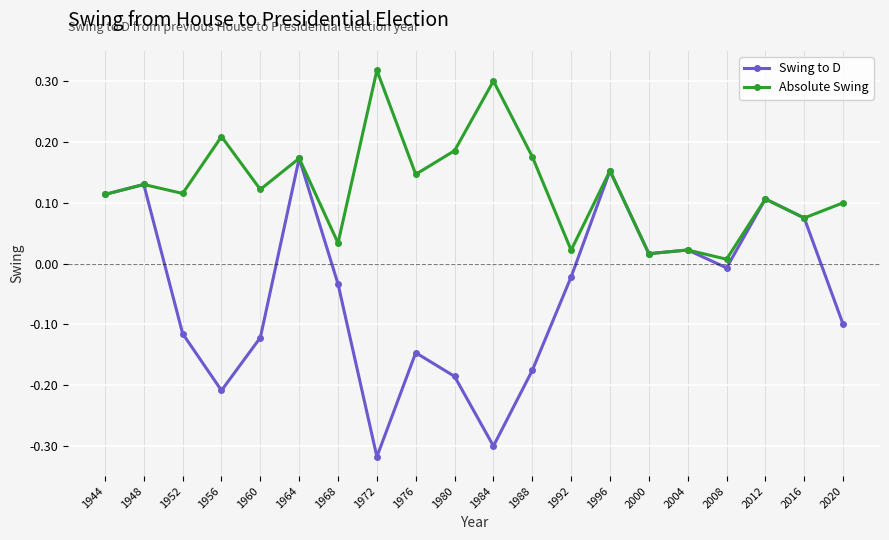

At which category does Absolute Swing reach its first local valley?

1952